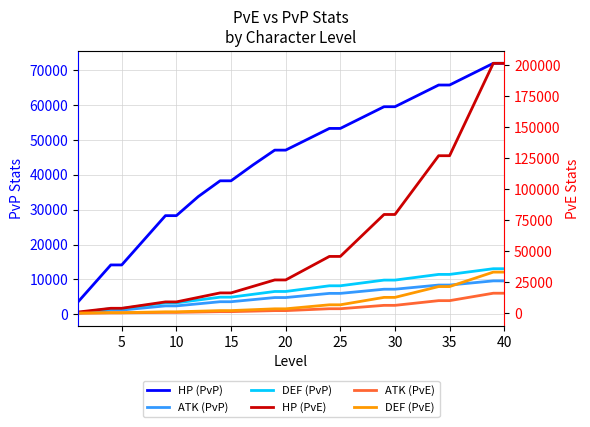

What is the sum of all DEF (PvP) values?

274176